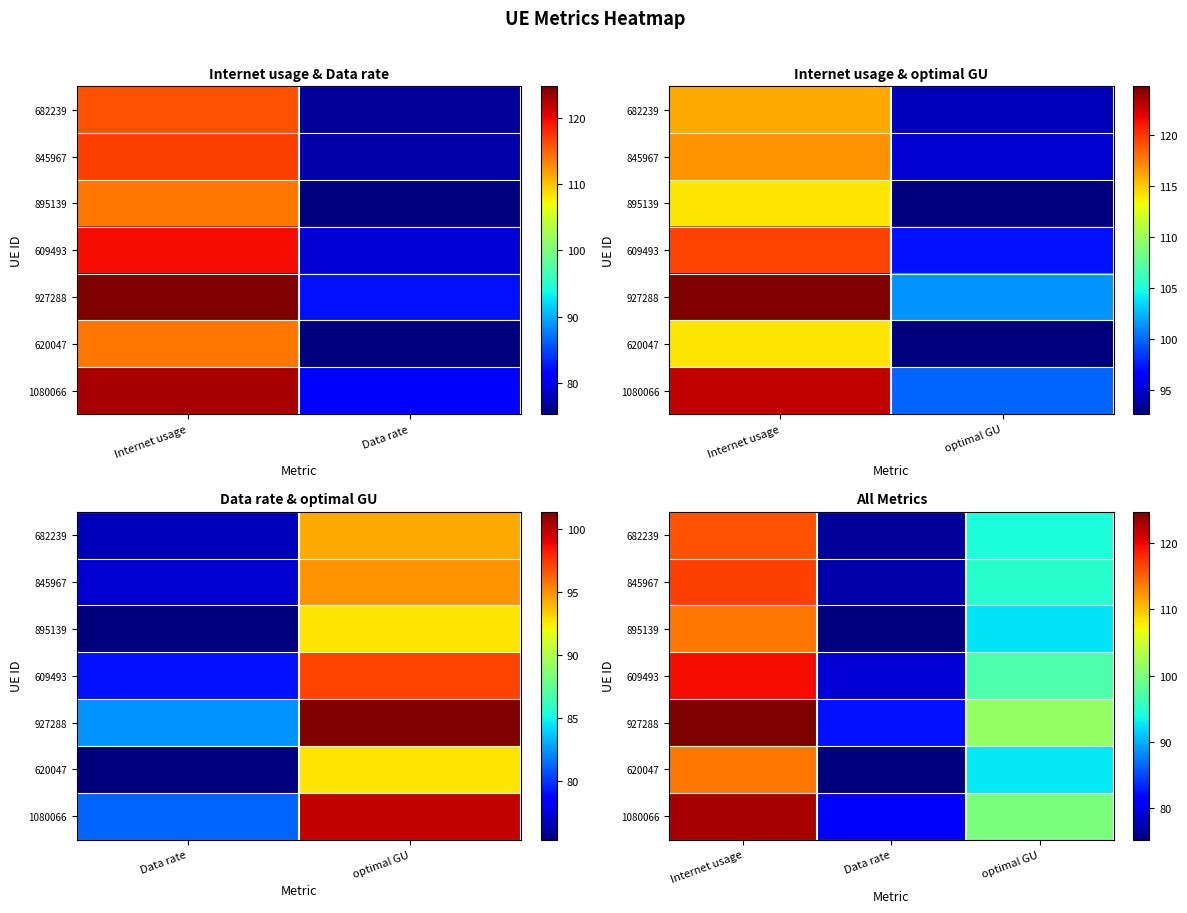

Rank the series at optimal GU from lowest to highest value.

895139, 620047, 682239, 845967, 609493, 1080066, 927288